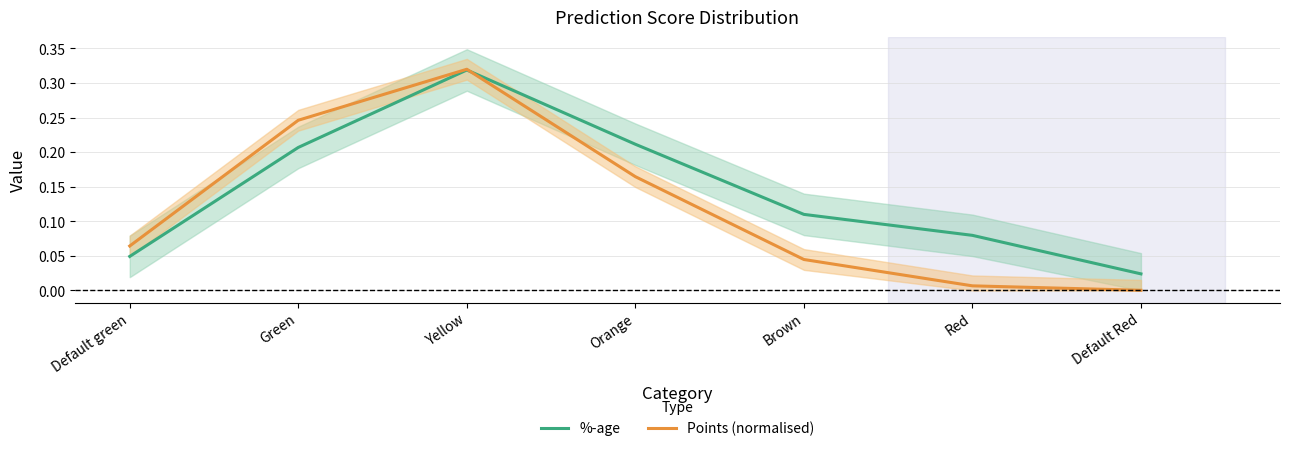

In Points (normalised), how many points are higher than both neighbors (excluding endpoints)?

1